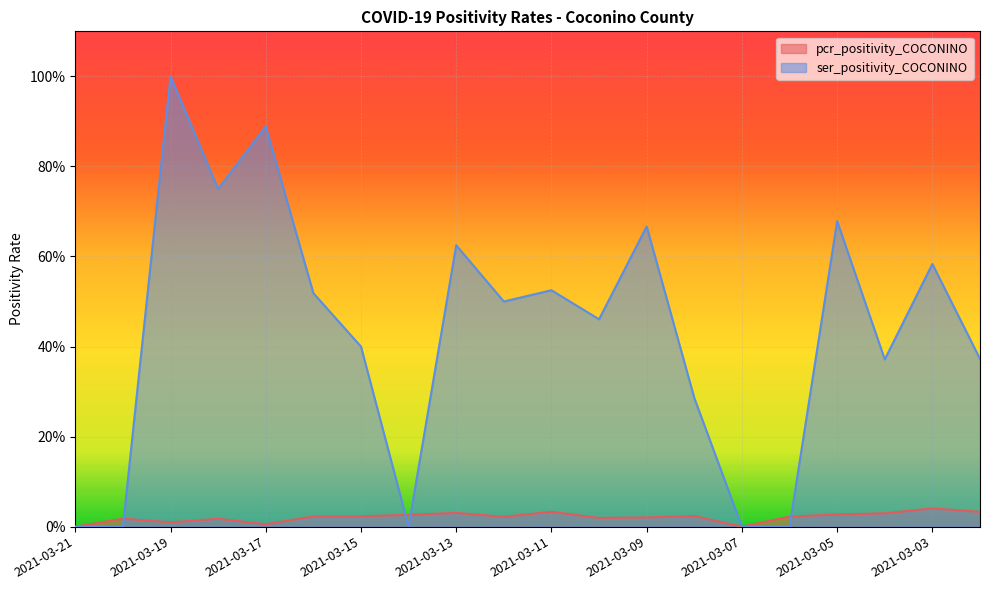

At 2021-03-16, list the series in order from largest to smallest.

ser_positivity_COCONINO, pcr_positivity_COCONINO